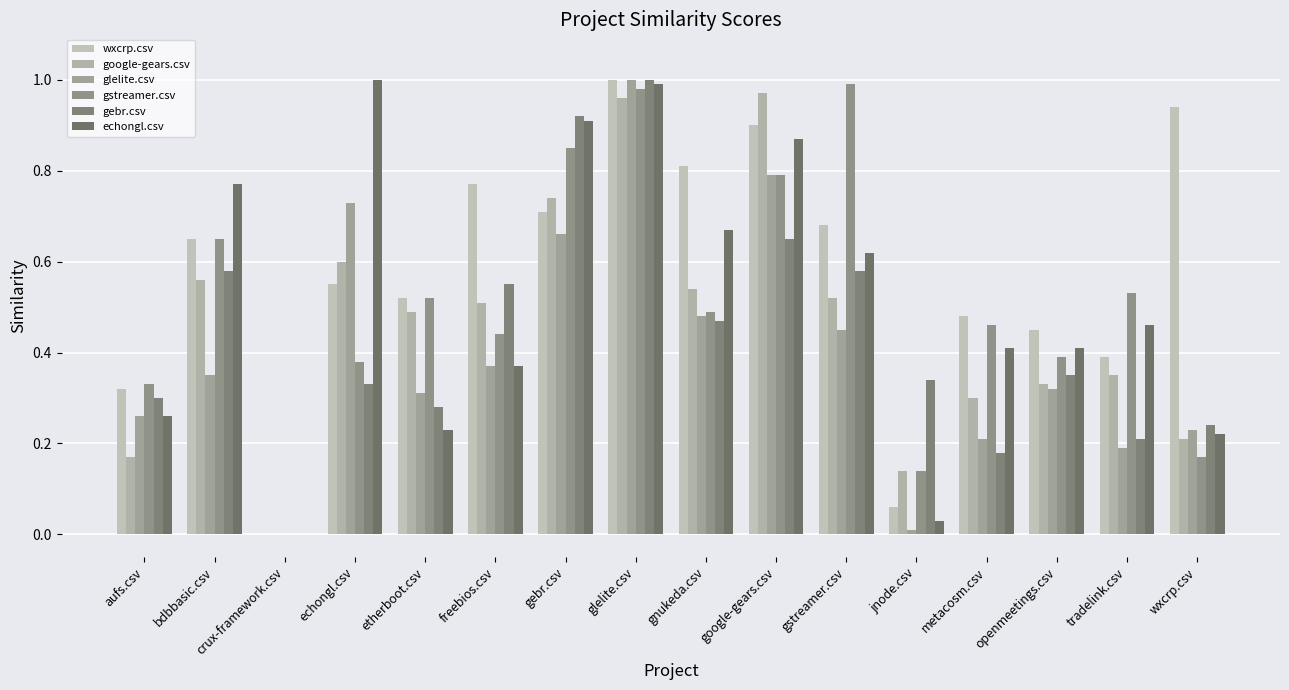

What is the total value across all series at freebios.csv?

3.0